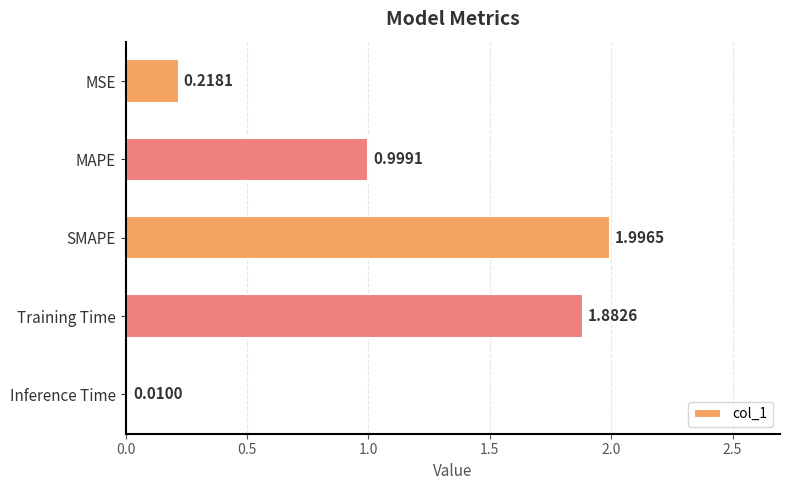

List the labels in order of value, smallest first.

Inference Time, MSE, MAPE, Training Time, SMAPE